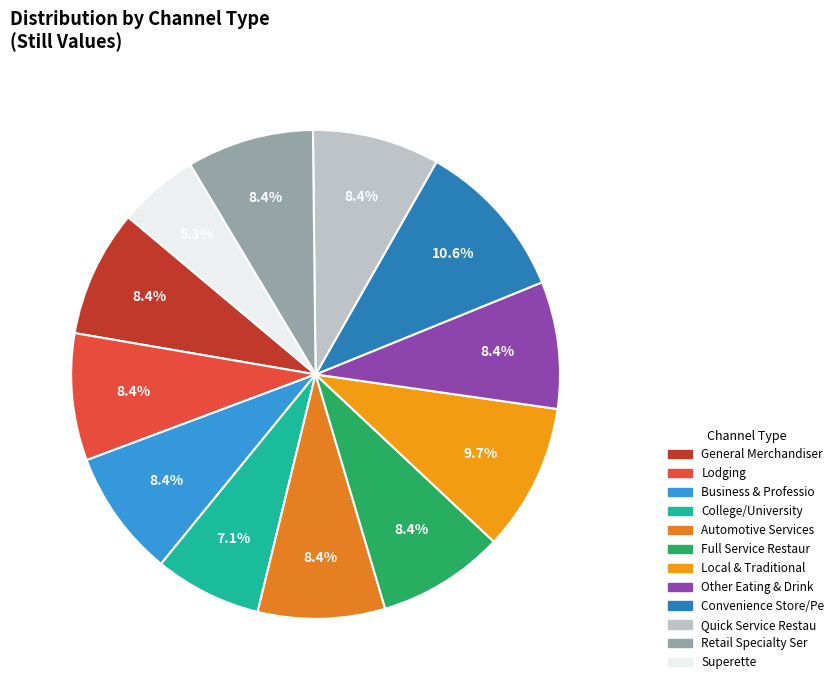

How many segments does this pie chart have?

12